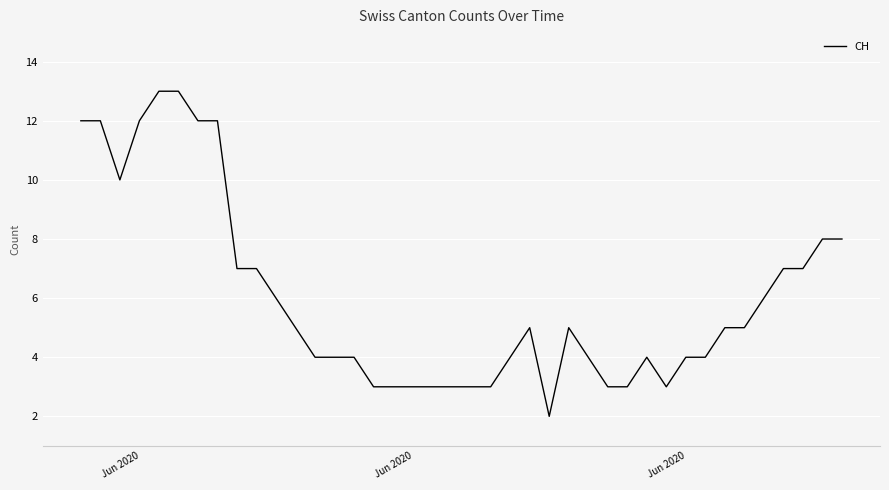

What is the maximum value shown in the chart?

13